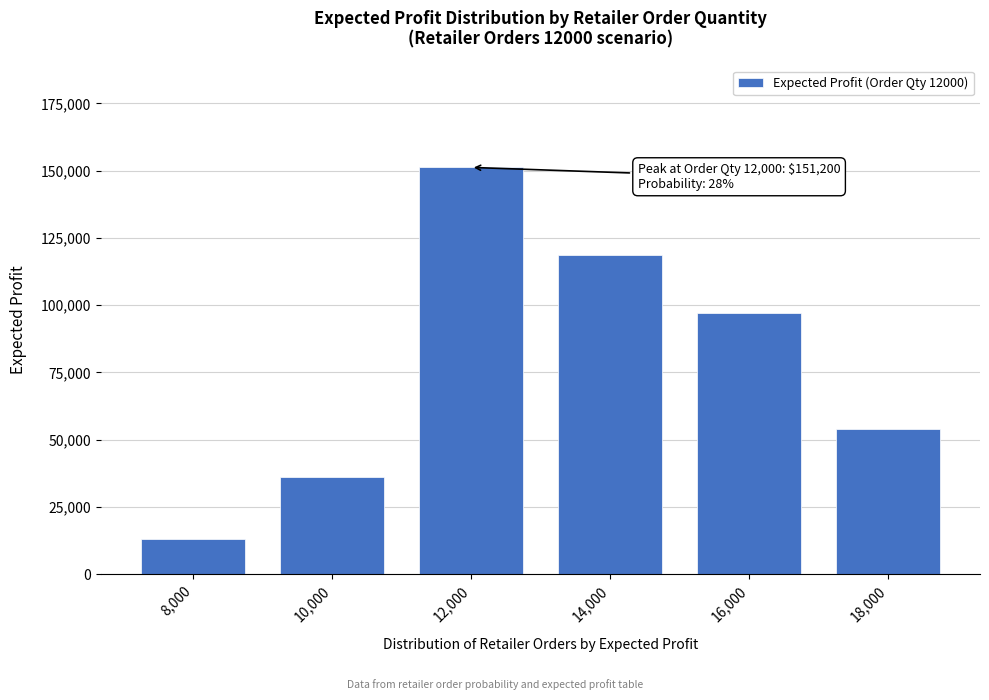

Reading right to left, what are all the values shown in this chart?

54000	97200	118800	151200	36300	13200